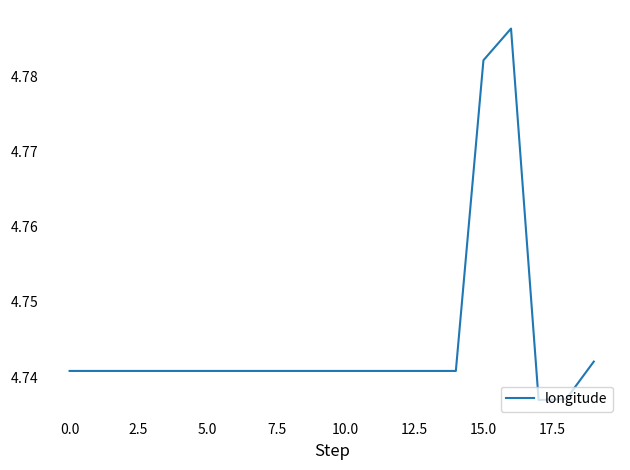

Is this an area chart (filled region under the line)?

No